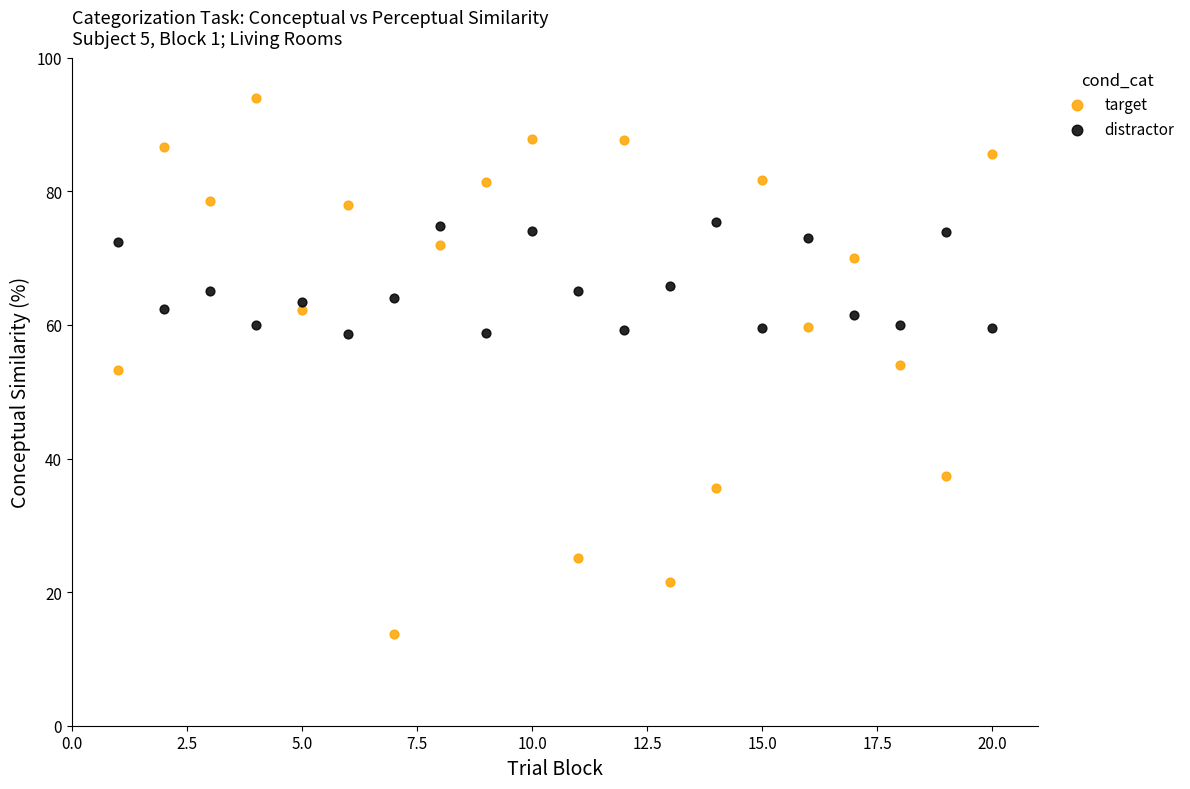

What are all the series names shown in the legend?

target, distractor